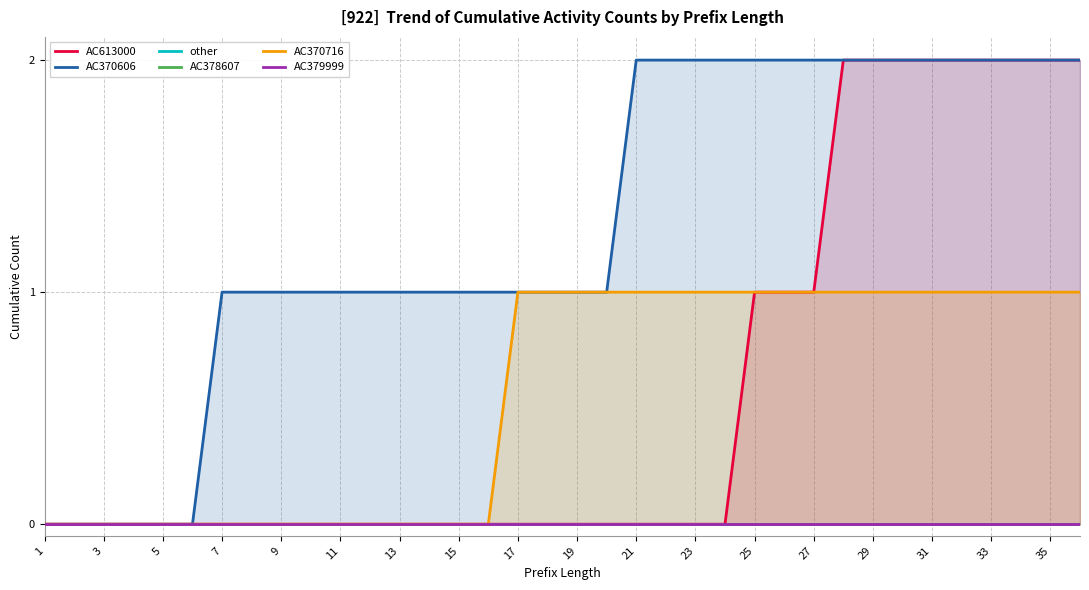

How many distinct data groups are displayed?

6